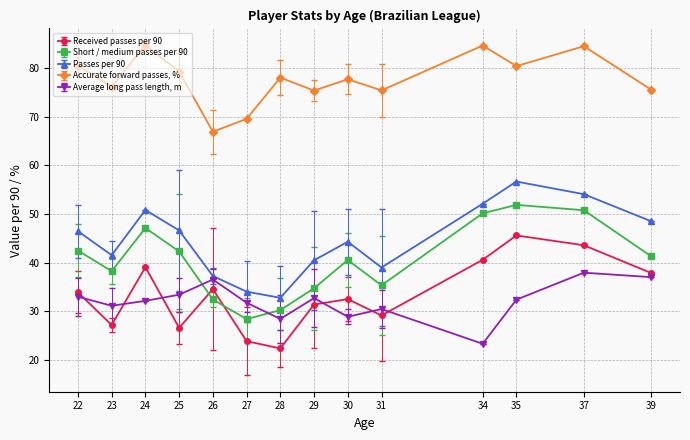

How many series are shown in this chart?

5